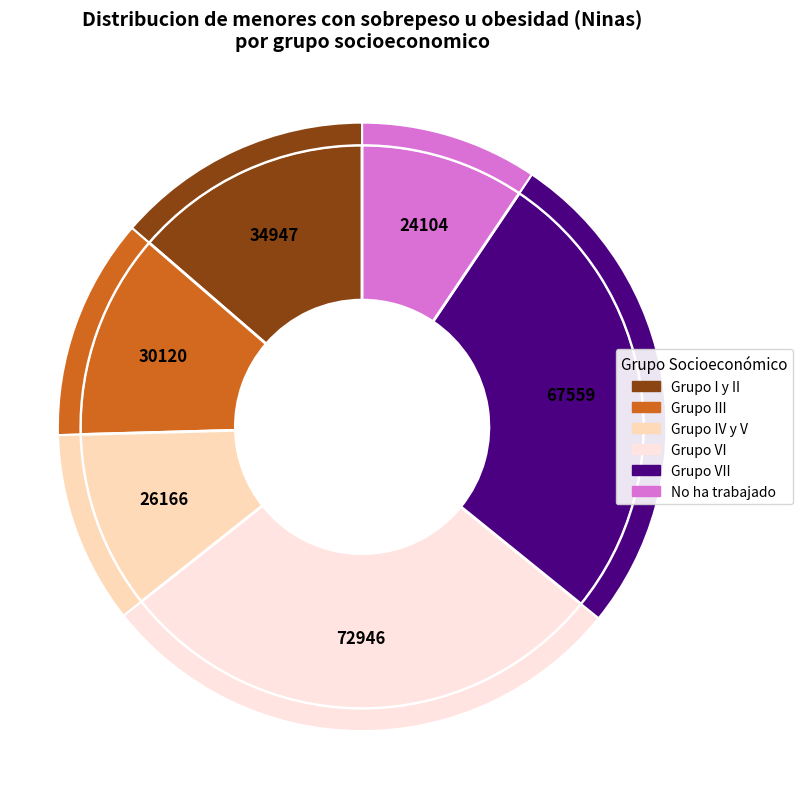

To the nearest percent, what percentage of the pie is No ha trabajado?

9%